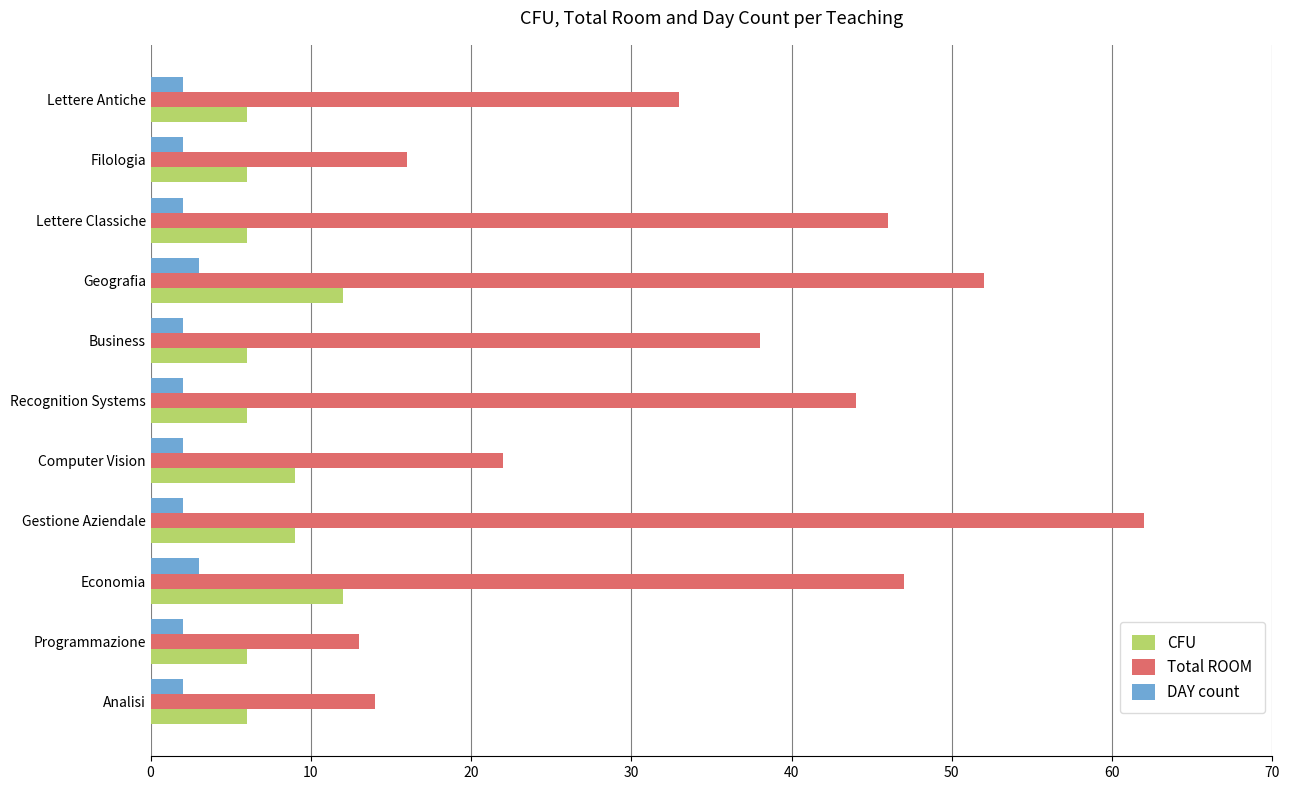

The value of DAY count at Filologia is 2. True or false?

True